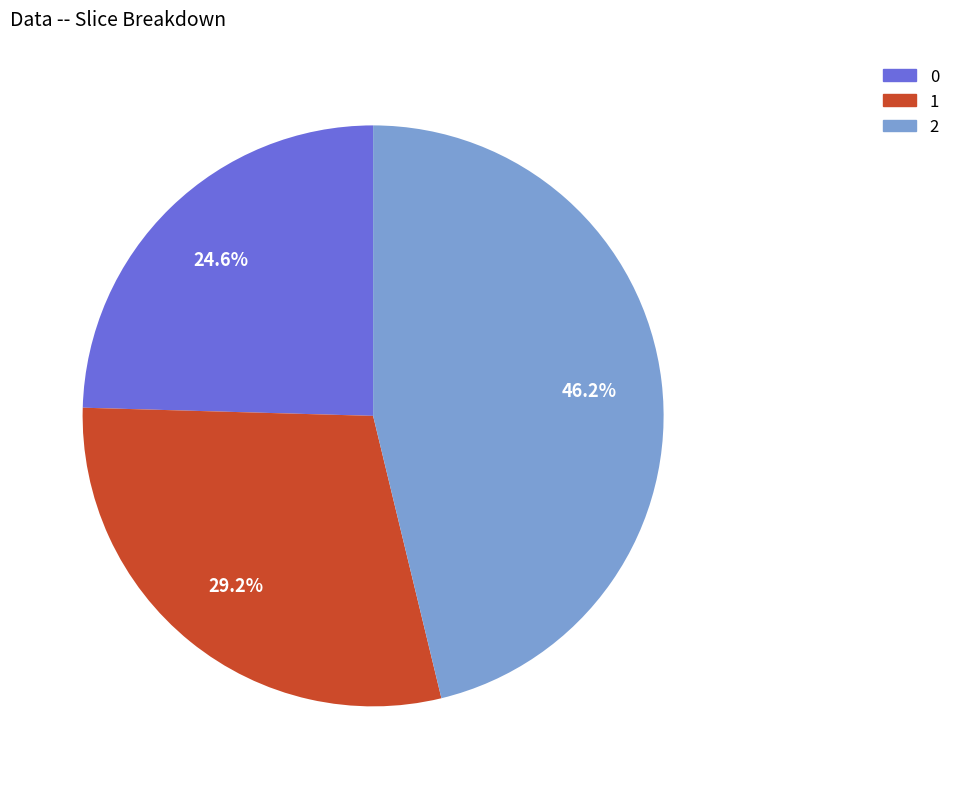

Combined, do 1 and 0 account for over 50%?

Yes